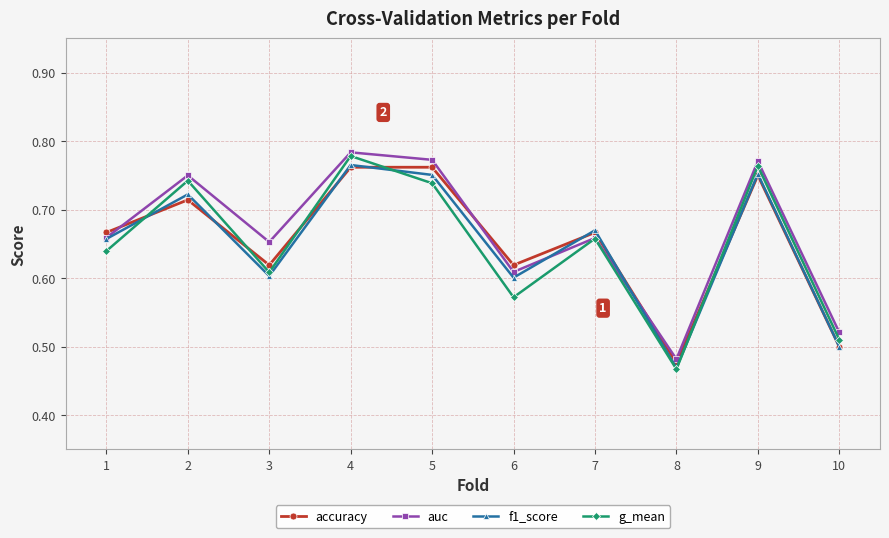

What is the difference between the second highest and second lowest values in the f1_score series?

0.3